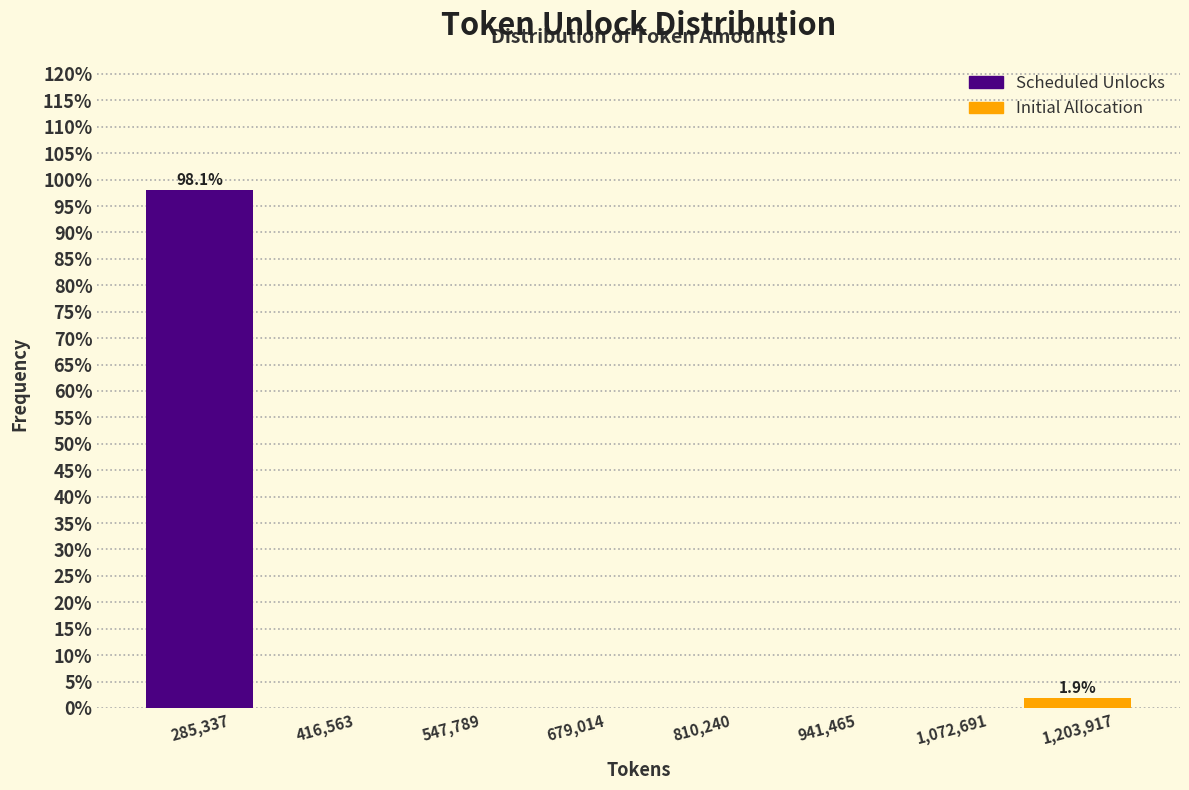

Which range on the x-axis has the tallest bar?

220000 to 360000